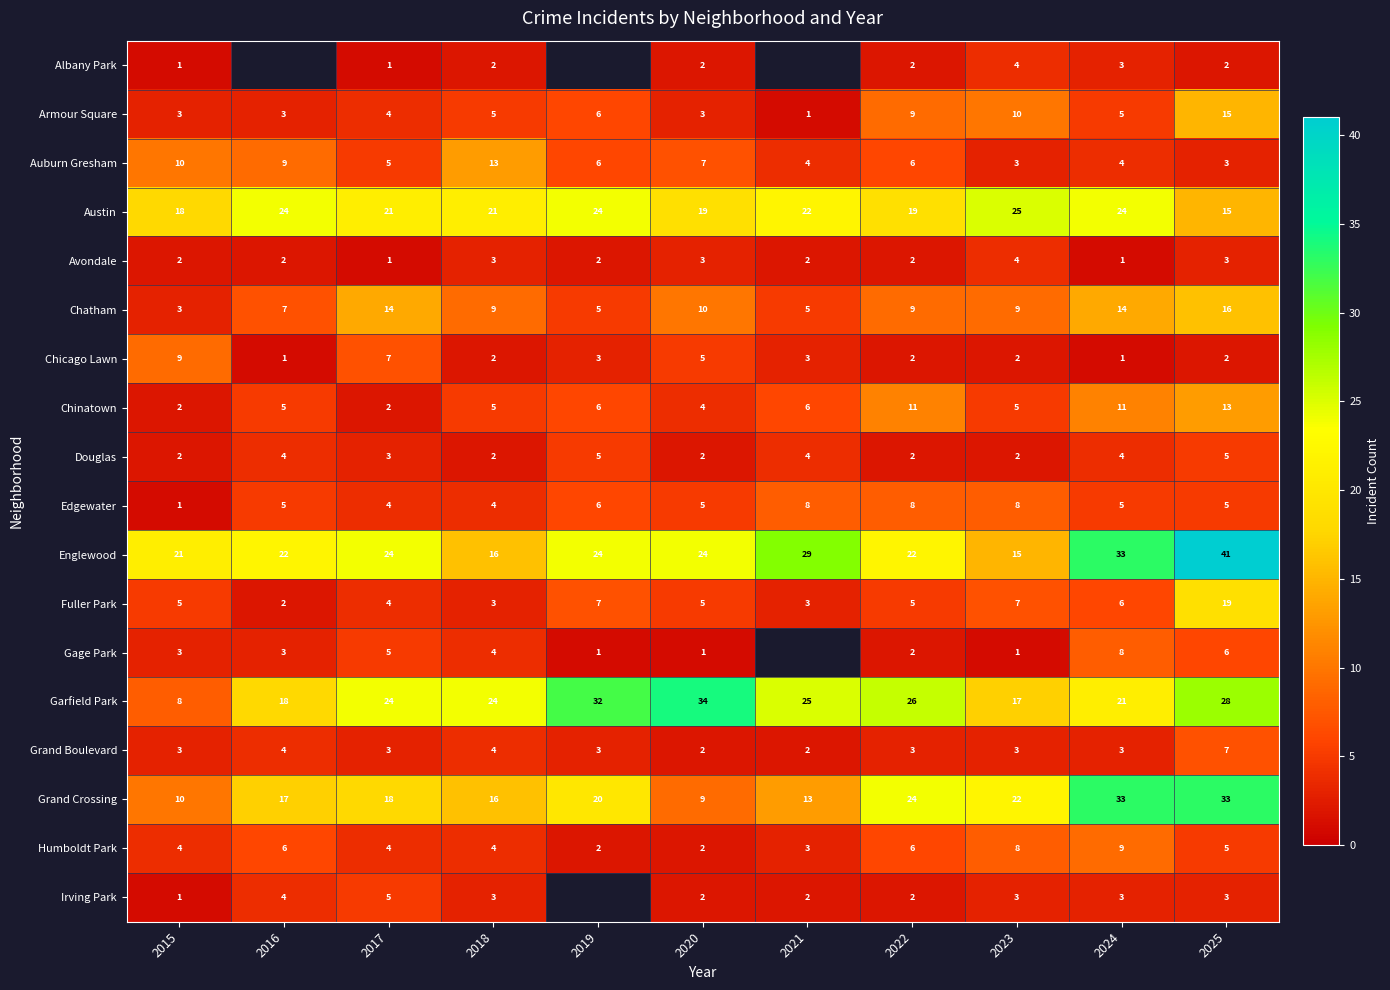

Which series changed the most between 2017 and 2023?

Englewood